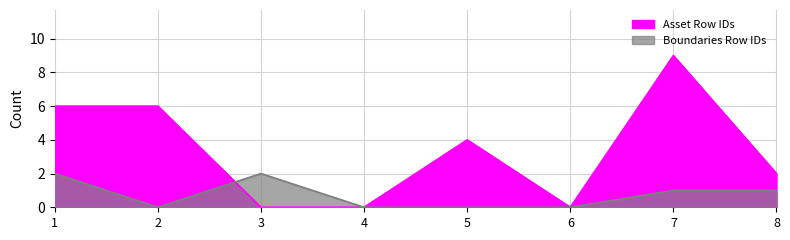

Which series has the largest range (max minus min)?

Asset Row IDs